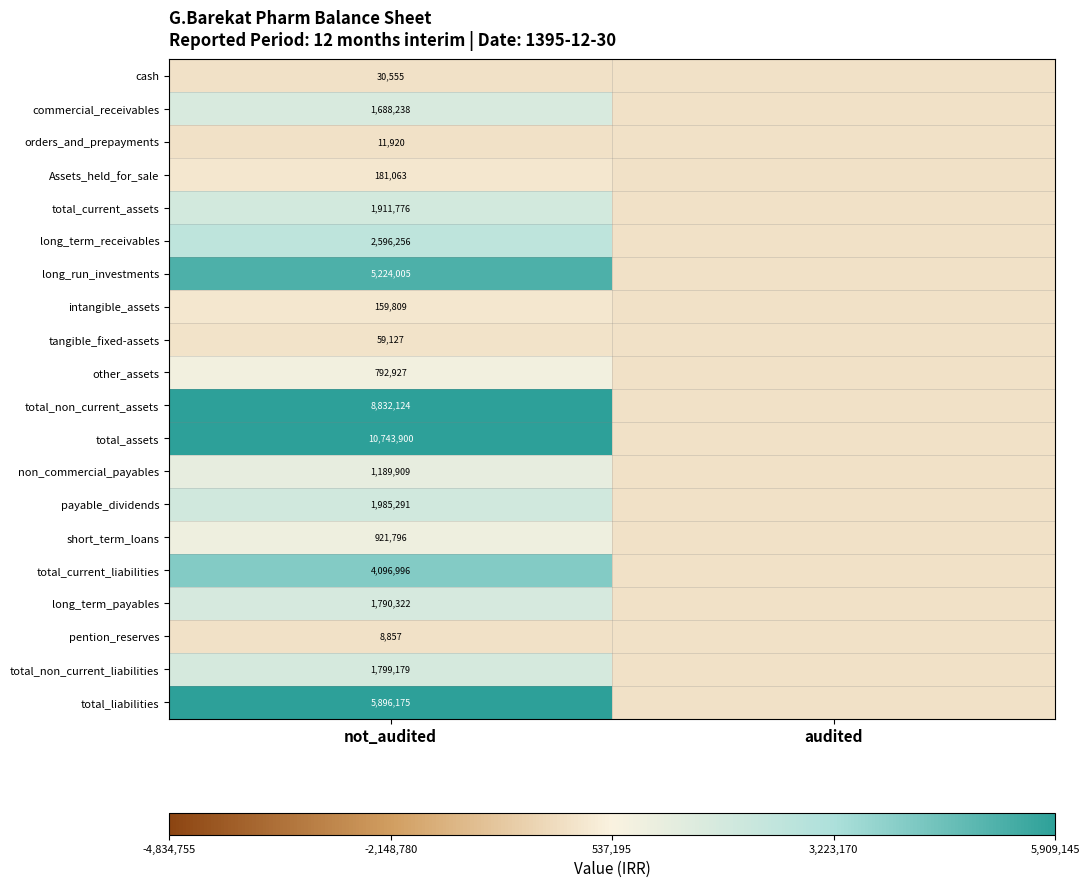

At not_audited, list the series in order from largest to smallest.

total_assets, total_non_current_assets, total_liabilities, long_run_investments, total_current_liabilities, long_term_receivables, payable_dividends, total_current_assets, total_non_current_liabilities, long_term_payables, commercial_receivables, non_commercial_payables, short_term_loans, other_assets, Assets_held_for_sale, intangible_assets, tangible_fixed-assets, cash, orders_and_prepayments, pention_reserves